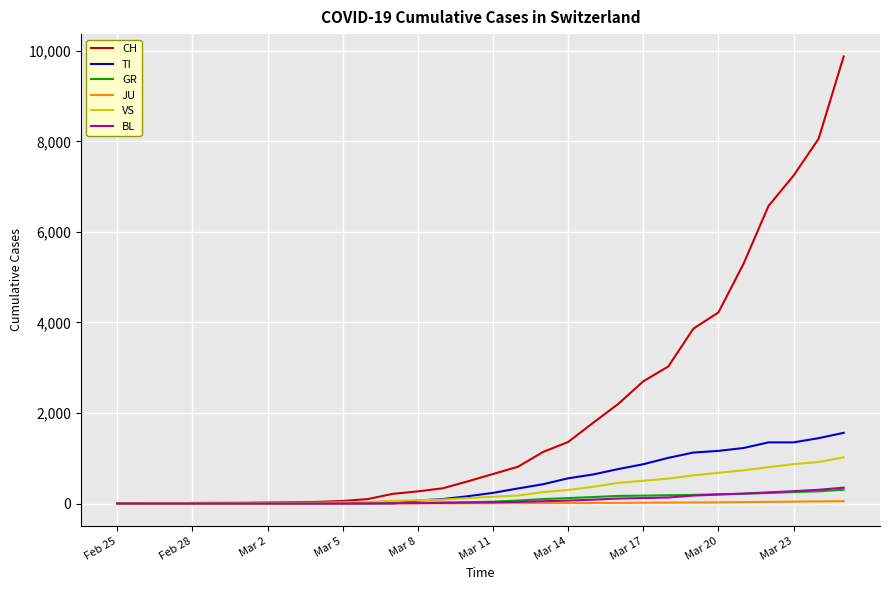

Which series has the largest total across all categories?

CH